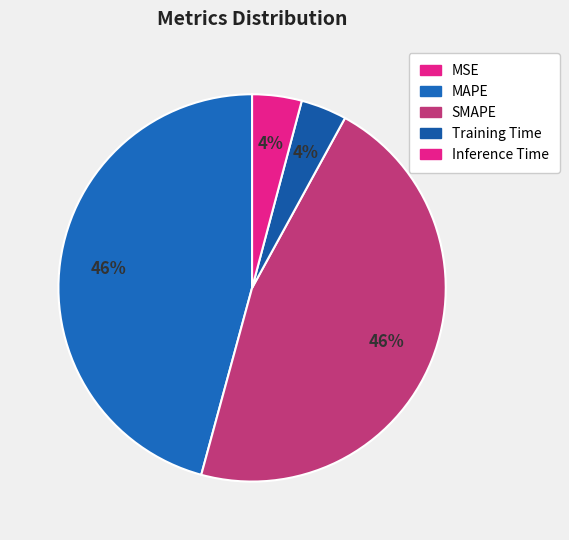

What is the total percentage of Training Time and MAPE?

49.6%